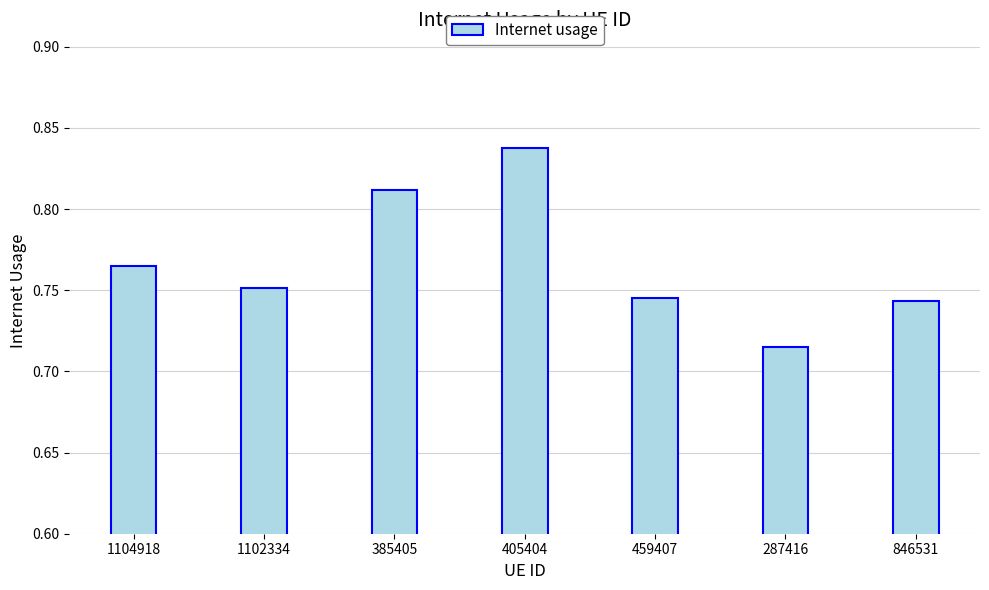

At which label is the value closest to 0?

287416